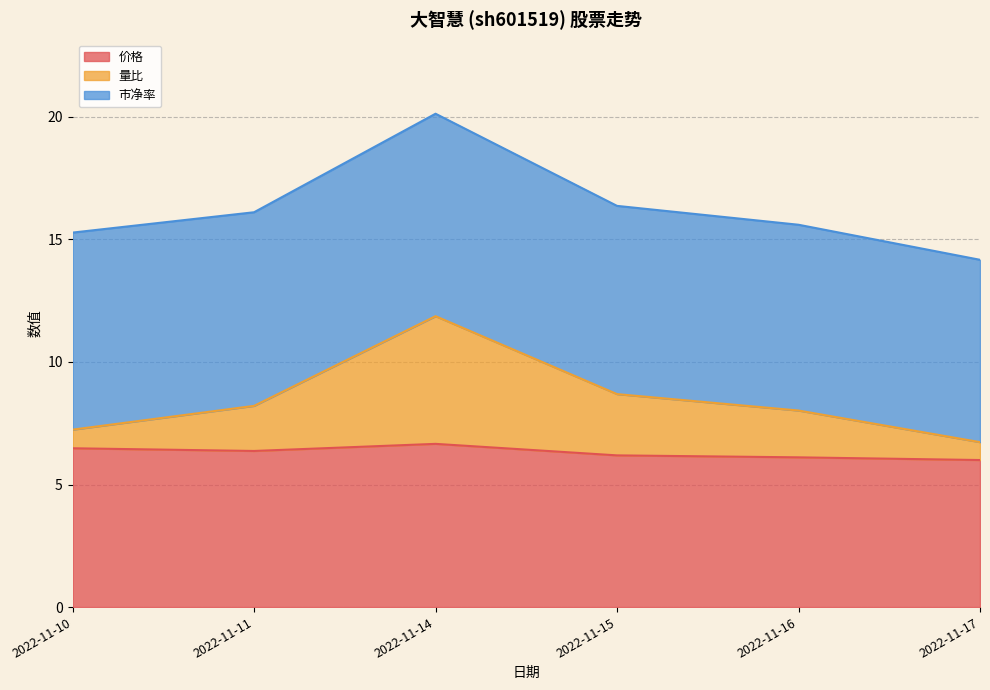

The 价格 series shows 8.8 at 2022-11-14. True or false?

False